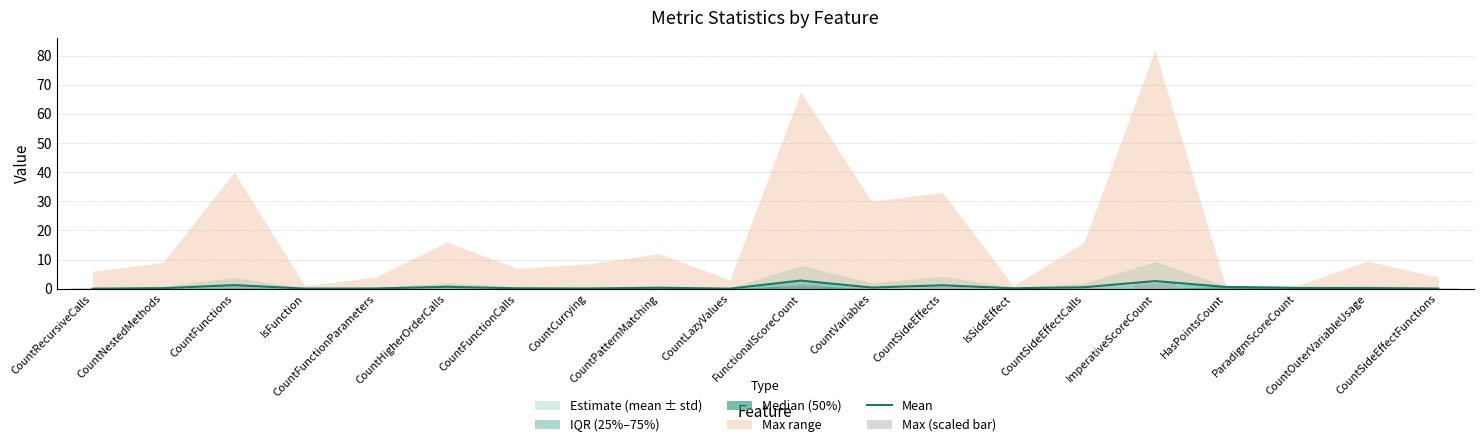

Which category has the lowest value across all series?

CountRecursiveCalls